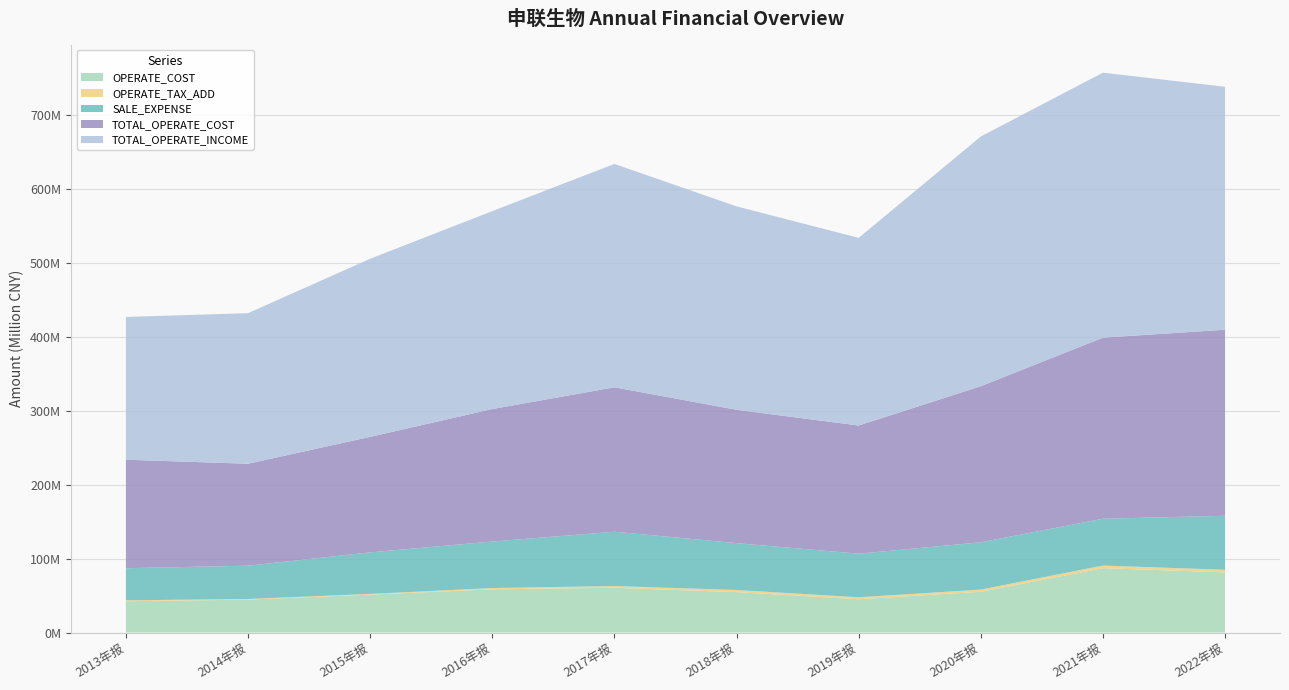

Reading left to right, list all the values displayed in this chart.

OPERATE_COST: 42280475.0	44489838.1	51284893.5	58382520.3	60506437.2	54567794.7	44953351.7	55094869.9	86987071.5	81395617.3
OPERATE_TAX_ADD: 1274418.9	837584.2	931555.5	1771954.1	2365224.7	2925951.8	2751313.7	2965777.3	3565321.8	3429699.9
SALE_EXPENSE: 43456658.4	45060437.0	56203126.3	62913595.6	73477470.7	63425338.1	58926635.6	63993526.9	63373337.7	73116321.4
TOTAL_OPERATE_COST: 146678827.2	137894271.5	156187056.3	179187348.7	195319204.0	180325892.4	173335562.5	211084504.7	244873577.7	251599033.3
TOTAL_OPERATE_INCOME: 193093762.7	203652967.7	240922685.9	267705441.1	302075997.5	275137414.8	253809330.4	337732400.5	358429249.0	328594513.4